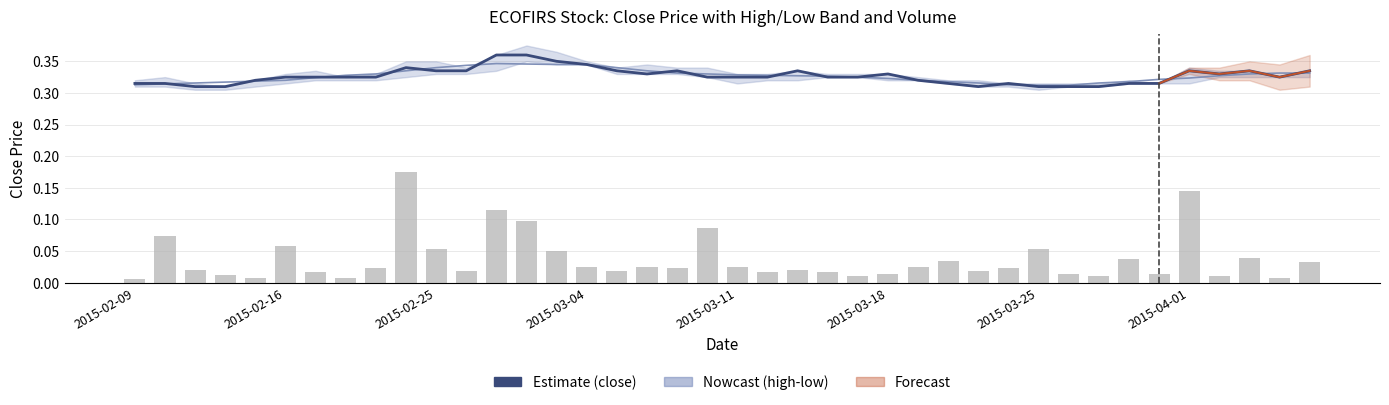

Does the chart contain stacked bars?

No